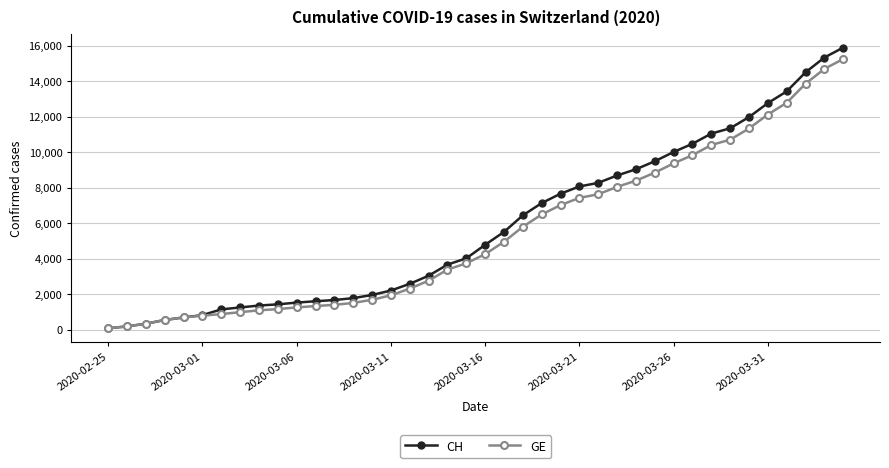

Rank the series by their maximum value, from highest to lowest.

CH, GE